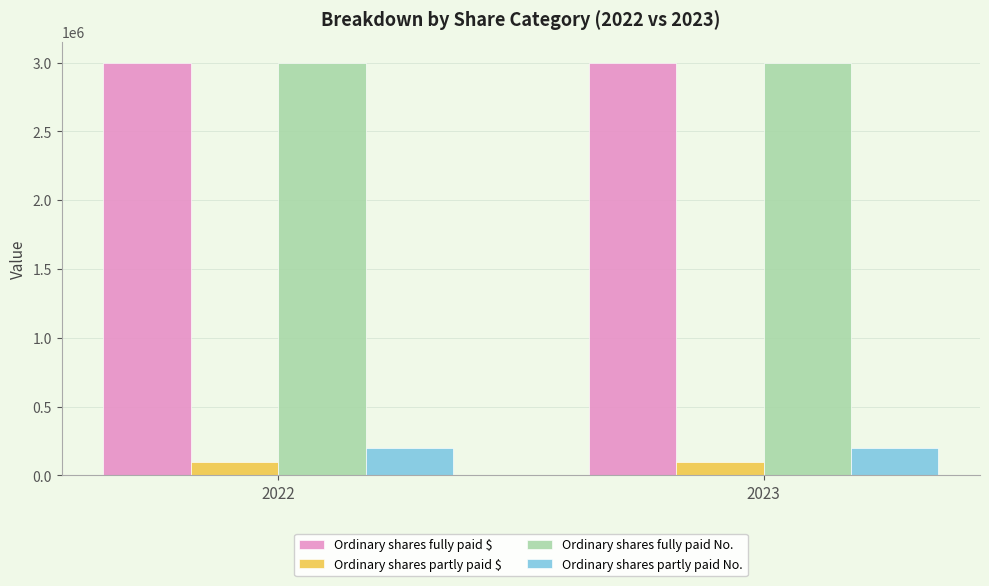

What are all the series names shown in the legend?

Ordinary shares fully paid $, Ordinary shares partly paid $, Ordinary shares fully paid No., Ordinary shares partly paid No.